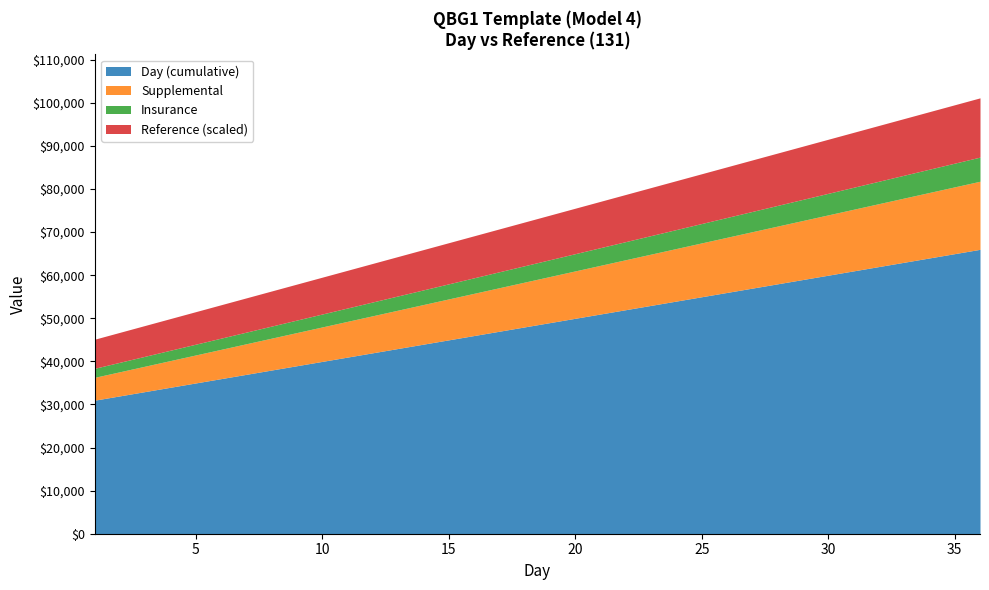

True or false: Day and Reference cross at least once.

False